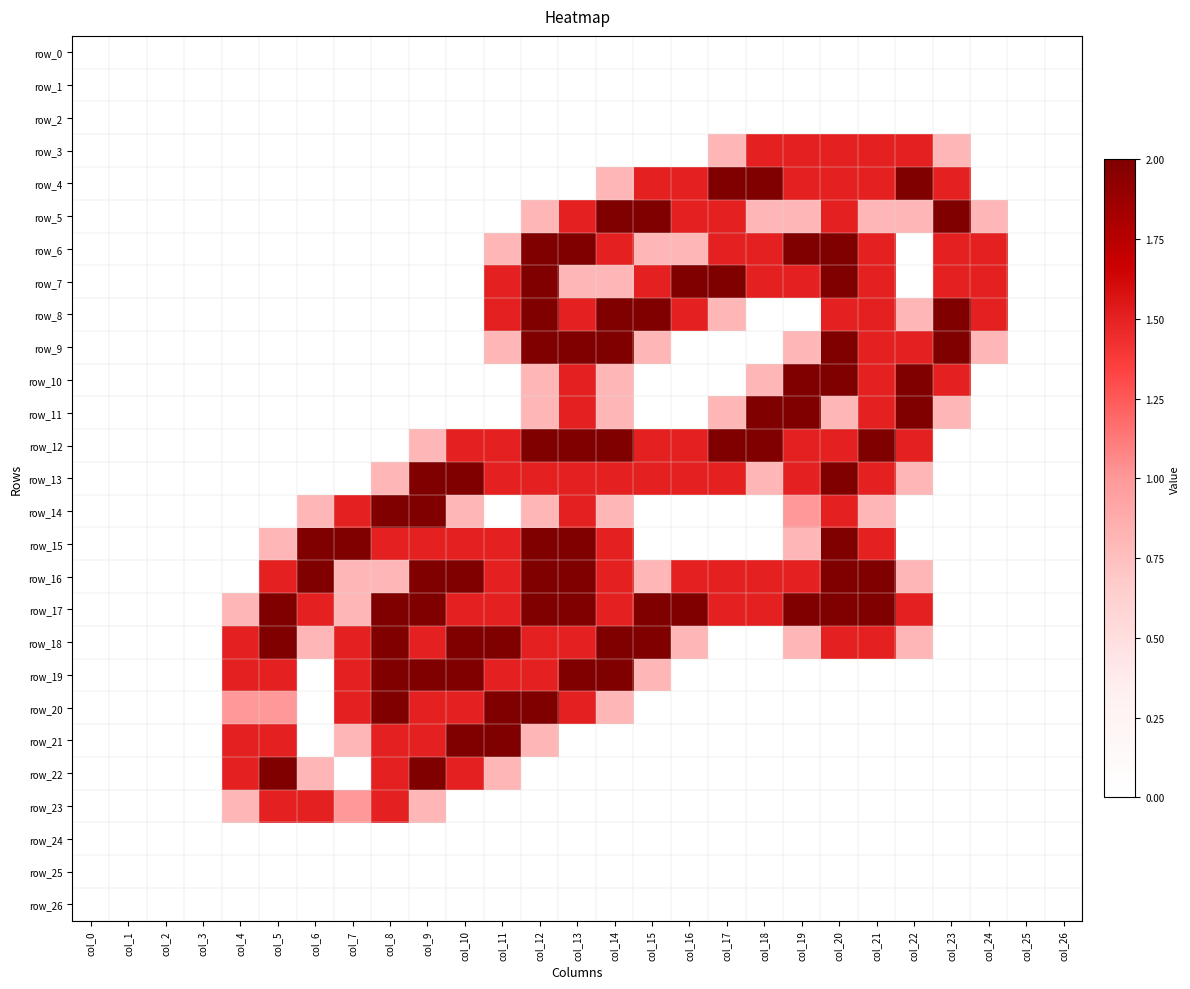

Reading right to left, extract all data points from this chart.

row_0: 0.0	0.0	0.0	0.0	0.0	0.0	0.0	0.0	0.0	0.0	0.0	0.0	0.0	0.0	0.0	0.0	0.0	0.0	0.0	0.0	0.0	0.0	0.0	0.0	0.0	0.0	0.0
row_1: 0.0	0.0	0.0	0.0	0.0	0.0	0.0	0.0	0.0	0.0	0.0	0.0	0.0	0.0	0.0	0.0	0.0	0.0	0.0	0.0	0.0	0.0	0.0	0.0	0.0	0.0	0.0
row_2: 0.0	0.0	0.0	0.0	0.0	0.0	0.0	0.0	0.0	0.0	0.0	0.0	0.0	0.0	0.0	0.0	0.0	0.0	0.0	0.0	0.0	0.0	0.0	0.0	0.0	0.0	0.0
row_3: 0.0	0.0	0.0	0.8	1.5	1.5	1.5	1.5	1.5	0.8	0.0	0.0	0.0	0.0	0.0	0.0	0.0	0.0	0.0	0.0	0.0	0.0	0.0	0.0	0.0	0.0	0.0
row_4: 0.0	0.0	0.0	1.5	2.0	1.5	1.5	1.5	2.0	2.0	1.5	1.5	0.8	0.0	0.0	0.0	0.0	0.0	0.0	0.0	0.0	0.0	0.0	0.0	0.0	0.0	0.0
row_5: 0.0	0.0	0.8	2.0	0.8	0.8	1.5	0.8	0.8	1.5	1.5	2.0	2.0	1.5	0.8	0.0	0.0	0.0	0.0	0.0	0.0	0.0	0.0	0.0	0.0	0.0	0.0
row_6: 0.0	0.0	1.5	1.5	0.0	1.5	2.0	2.0	1.5	1.5	0.8	0.8	1.5	2.0	2.0	0.8	0.0	0.0	0.0	0.0	0.0	0.0	0.0	0.0	0.0	0.0	0.0
row_7: 0.0	0.0	1.5	1.5	0.0	1.5	2.0	1.5	1.5	2.0	2.0	1.5	0.8	0.8	2.0	1.5	0.0	0.0	0.0	0.0	0.0	0.0	0.0	0.0	0.0	0.0	0.0
row_8: 0.0	0.0	1.5	2.0	0.8	1.5	1.5	0.0	0.0	0.8	1.5	2.0	2.0	1.5	2.0	1.5	0.0	0.0	0.0	0.0	0.0	0.0	0.0	0.0	0.0	0.0	0.0
row_9: 0.0	0.0	0.8	2.0	1.5	1.5	2.0	0.8	0.0	0.0	0.0	0.8	2.0	2.0	2.0	0.8	0.0	0.0	0.0	0.0	0.0	0.0	0.0	0.0	0.0	0.0	0.0
row_10: 0.0	0.0	0.0	1.5	2.0	1.5	2.0	2.0	0.8	0.0	0.0	0.0	0.8	1.5	0.8	0.0	0.0	0.0	0.0	0.0	0.0	0.0	0.0	0.0	0.0	0.0	0.0
row_11: 0.0	0.0	0.0	0.8	2.0	1.5	0.8	2.0	2.0	0.8	0.0	0.0	0.8	1.5	0.8	0.0	0.0	0.0	0.0	0.0	0.0	0.0	0.0	0.0	0.0	0.0	0.0
row_12: 0.0	0.0	0.0	0.0	1.5	2.0	1.5	1.5	2.0	2.0	1.5	1.5	2.0	2.0	2.0	1.5	1.5	0.8	0.0	0.0	0.0	0.0	0.0	0.0	0.0	0.0	0.0
row_13: 0.0	0.0	0.0	0.0	0.8	1.5	2.0	1.5	0.8	1.5	1.5	1.5	1.5	1.5	1.5	1.5	2.0	2.0	0.8	0.0	0.0	0.0	0.0	0.0	0.0	0.0	0.0
row_14: 0.0	0.0	0.0	0.0	0.0	0.8	1.5	1.0	0.0	0.0	0.0	0.0	0.8	1.5	0.8	0.0	0.8	2.0	2.0	1.5	0.8	0.0	0.0	0.0	0.0	0.0	0.0
row_15: 0.0	0.0	0.0	0.0	0.0	1.5	2.0	0.8	0.0	0.0	0.0	0.0	1.5	2.0	2.0	1.5	1.5	1.5	1.5	2.0	2.0	0.8	0.0	0.0	0.0	0.0	0.0
row_16: 0.0	0.0	0.0	0.0	0.8	2.0	2.0	1.5	1.5	1.5	1.5	0.8	1.5	2.0	2.0	1.5	2.0	2.0	0.8	0.8	2.0	1.5	0.0	0.0	0.0	0.0	0.0
row_17: 0.0	0.0	0.0	0.0	1.5	2.0	2.0	2.0	1.5	1.5	2.0	2.0	1.5	2.0	2.0	1.5	1.5	2.0	2.0	0.8	1.5	2.0	0.8	0.0	0.0	0.0	0.0
row_18: 0.0	0.0	0.0	0.0	0.8	1.5	1.5	0.8	0.0	0.0	0.8	2.0	2.0	1.5	1.5	2.0	2.0	1.5	2.0	1.5	0.8	2.0	1.5	0.0	0.0	0.0	0.0
row_19: 0.0	0.0	0.0	0.0	0.0	0.0	0.0	0.0	0.0	0.0	0.0	0.8	2.0	2.0	1.5	1.5	2.0	2.0	2.0	1.5	0.0	1.5	1.5	0.0	0.0	0.0	0.0
row_20: 0.0	0.0	0.0	0.0	0.0	0.0	0.0	0.0	0.0	0.0	0.0	0.0	0.8	1.5	2.0	2.0	1.5	1.5	2.0	1.5	0.0	1.0	1.0	0.0	0.0	0.0	0.0
row_21: 0.0	0.0	0.0	0.0	0.0	0.0	0.0	0.0	0.0	0.0	0.0	0.0	0.0	0.0	0.8	2.0	2.0	1.5	1.5	0.8	0.0	1.5	1.5	0.0	0.0	0.0	0.0
row_22: 0.0	0.0	0.0	0.0	0.0	0.0	0.0	0.0	0.0	0.0	0.0	0.0	0.0	0.0	0.0	0.8	1.5	2.0	1.5	0.0	0.8	2.0	1.5	0.0	0.0	0.0	0.0
row_23: 0.0	0.0	0.0	0.0	0.0	0.0	0.0	0.0	0.0	0.0	0.0	0.0	0.0	0.0	0.0	0.0	0.0	0.8	1.5	1.0	1.5	1.5	0.8	0.0	0.0	0.0	0.0
row_24: 0.0	0.0	0.0	0.0	0.0	0.0	0.0	0.0	0.0	0.0	0.0	0.0	0.0	0.0	0.0	0.0	0.0	0.0	0.0	0.0	0.0	0.0	0.0	0.0	0.0	0.0	0.0
row_25: 0.0	0.0	0.0	0.0	0.0	0.0	0.0	0.0	0.0	0.0	0.0	0.0	0.0	0.0	0.0	0.0	0.0	0.0	0.0	0.0	0.0	0.0	0.0	0.0	0.0	0.0	0.0
row_26: 0.0	0.0	0.0	0.0	0.0	0.0	0.0	0.0	0.0	0.0	0.0	0.0	0.0	0.0	0.0	0.0	0.0	0.0	0.0	0.0	0.0	0.0	0.0	0.0	0.0	0.0	0.0